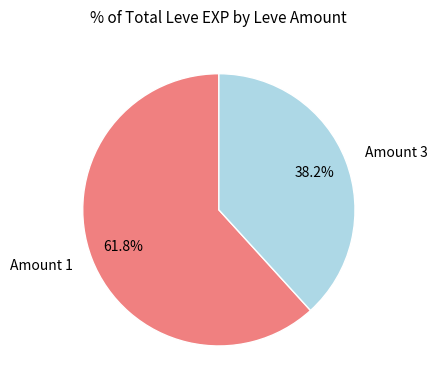

Count the number of slices in the pie.

2